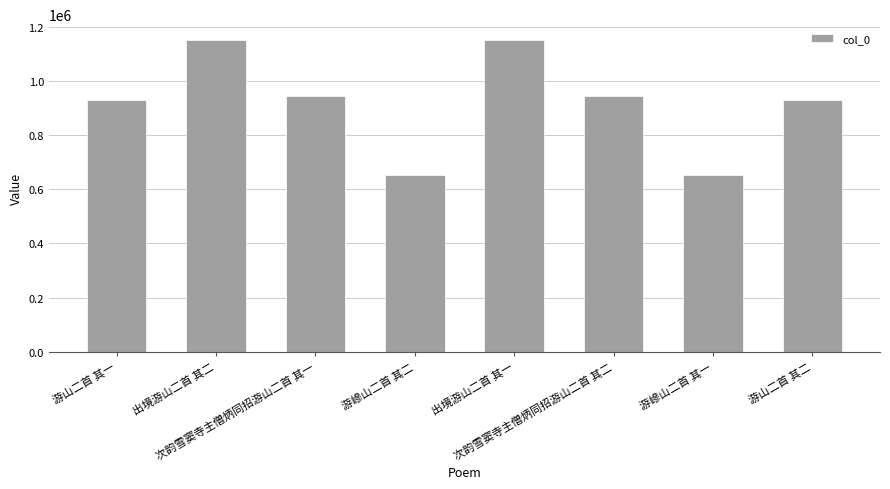

What is the average value?

919101